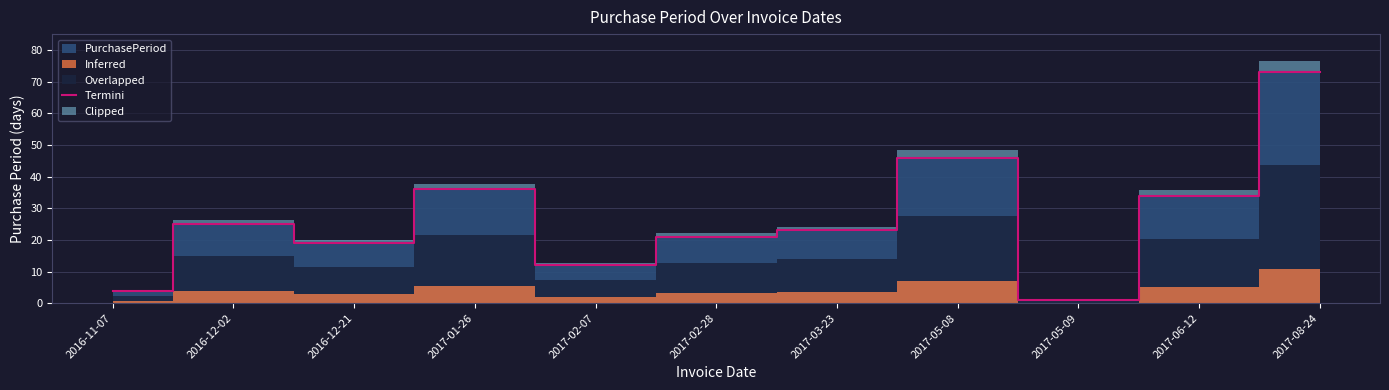

What value does the data have at 2016-12-21, to the nearest 5?

20